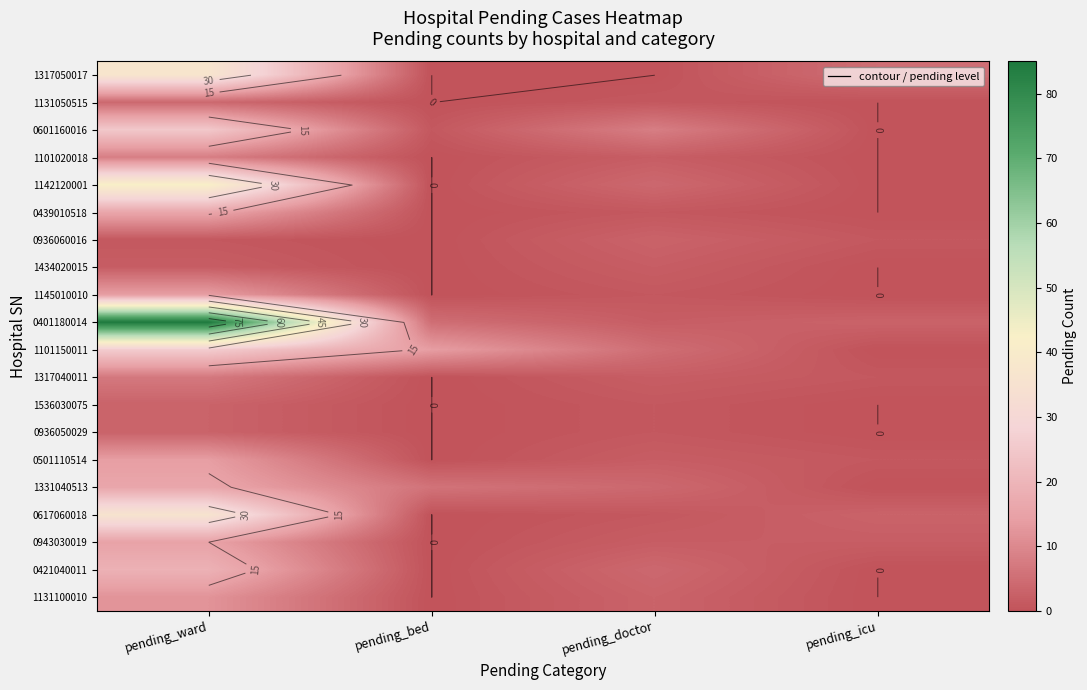

What is the sum of the 1142120001 values at pending_ward and pending_bed?

42